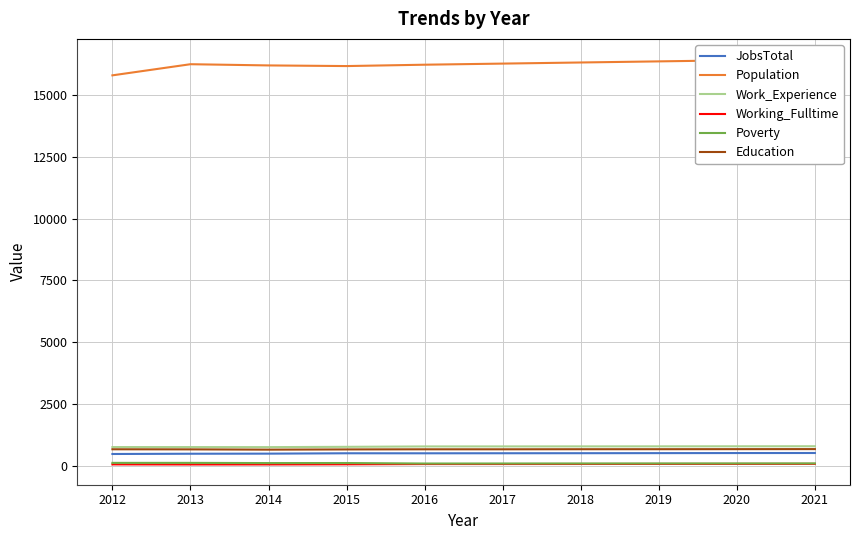

True or false: Work_Experience has more than 1 interior local peaks.

False